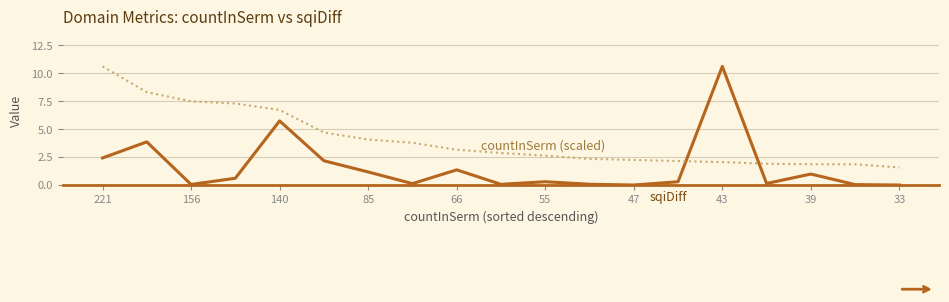

What is the greatest value displayed?

10.6